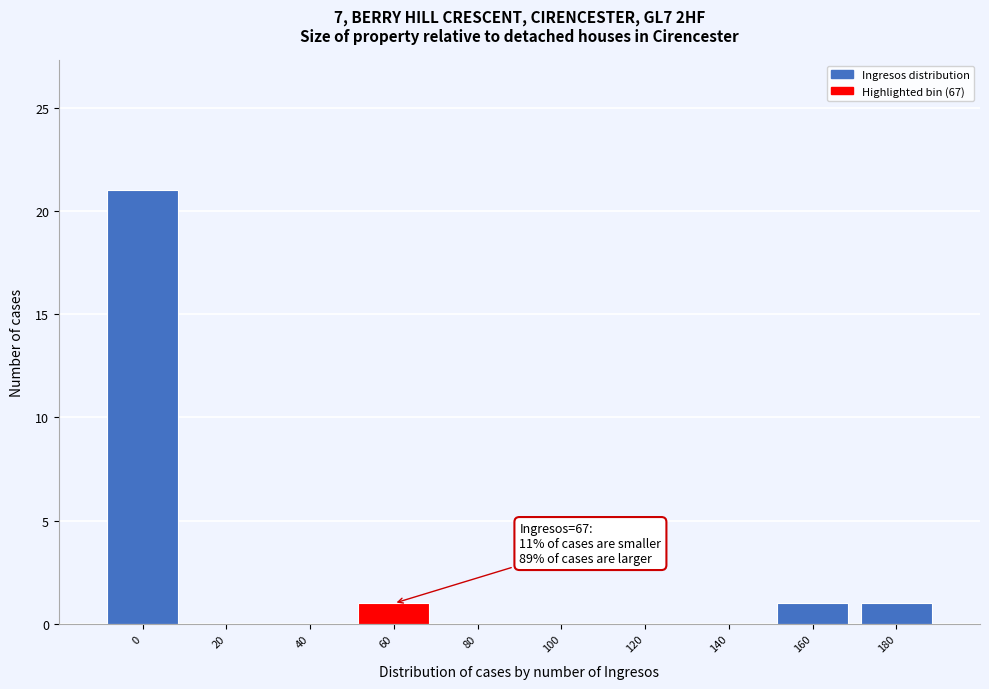

What is the greatest value displayed?

21